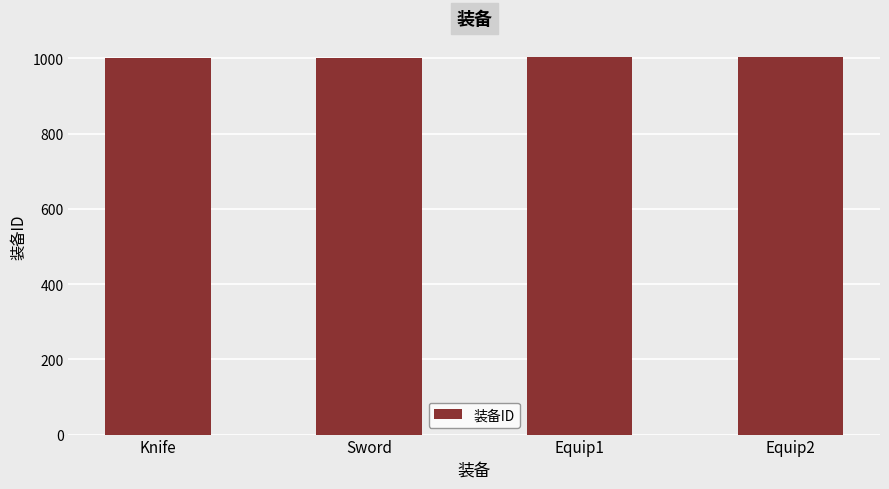

What is the minimum value shown in the chart?

1001